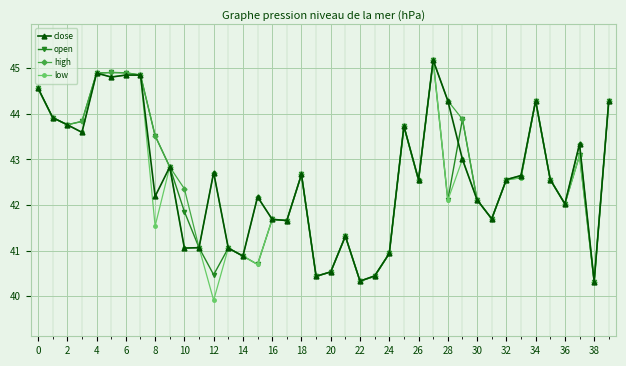

Does the chart have visible grid lines?

Yes